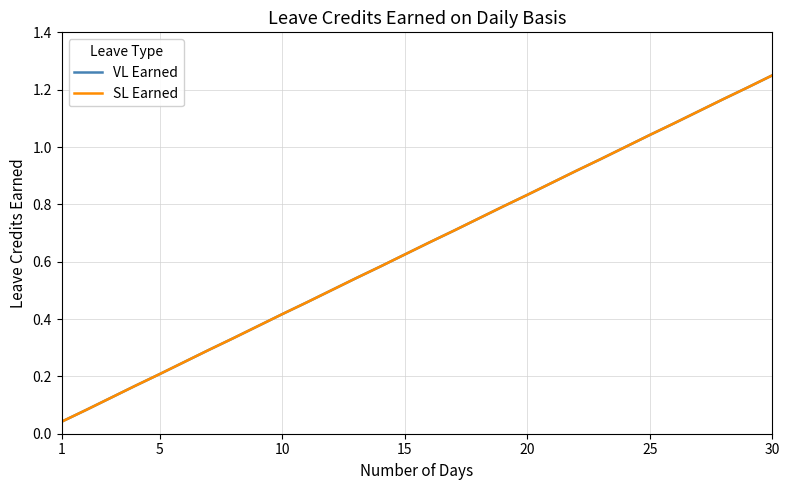

Does the chart display data point markers on the line(s)?

No